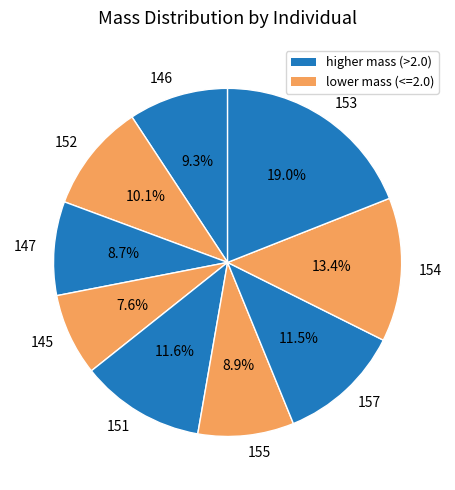

What percentage is the 147 slice, to the nearest percent?

9%